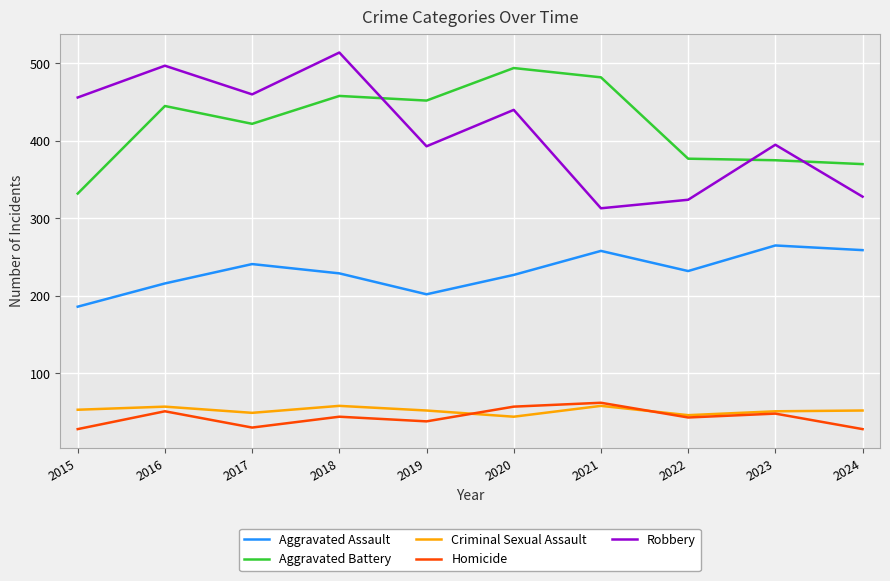

True or false: Aggravated Assault and Robbery intersect in this chart.

False